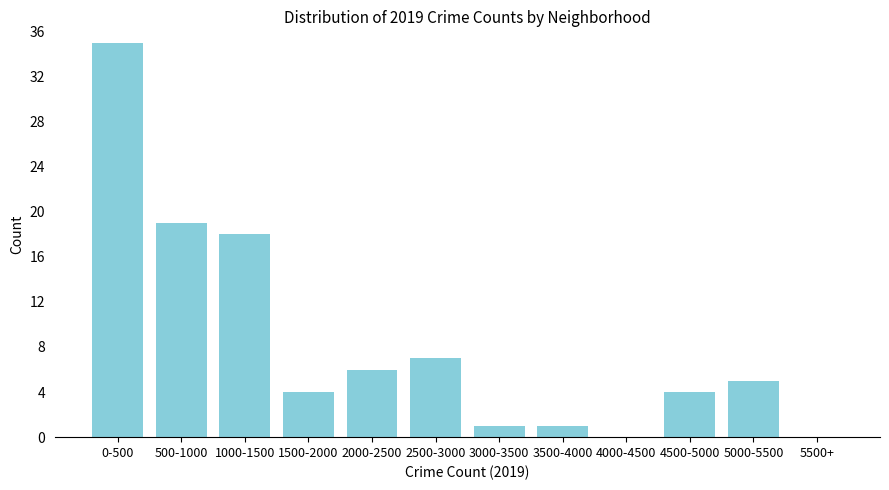

Reading right to left, what are all the values shown in this chart?

5500+=0	5000-5500=5	4500-5000=4	4000-4500=0	3500-4000=1	3000-3500=1	2500-3000=7	2000-2500=6	1500-2000=4	1000-1500=18	500-1000=19	0-500=35